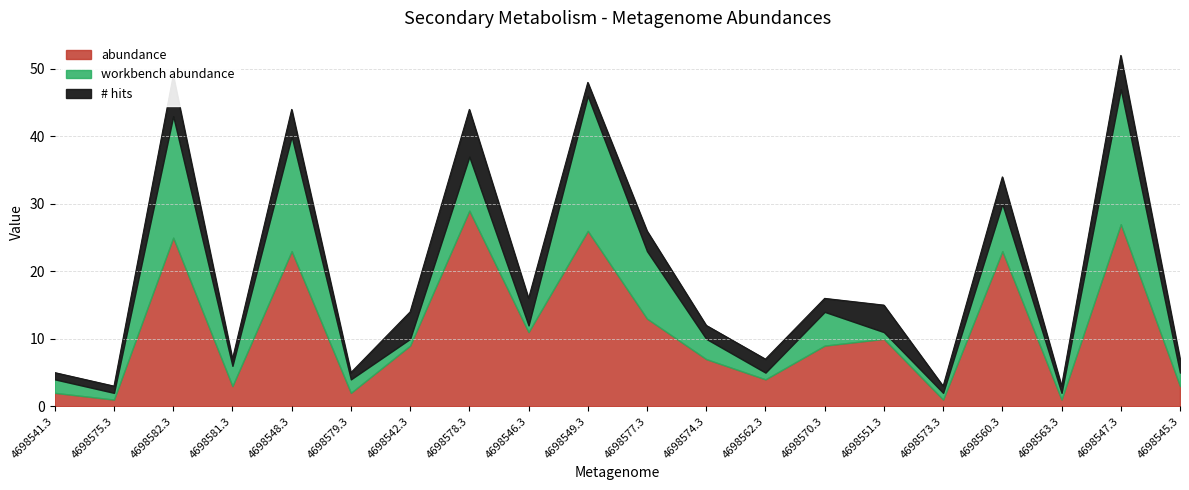

Rank the categories by abundance value from highest to lowest.

4698578.3, 4698547.3, 4698549.3, 4698582.3, 4698548.3, 4698560.3, 4698577.3, 4698546.3, 4698551.3, 4698542.3, 4698570.3, 4698574.3, 4698562.3, 4698581.3, 4698545.3, 4698541.3, 4698579.3, 4698575.3, 4698573.3, 4698563.3